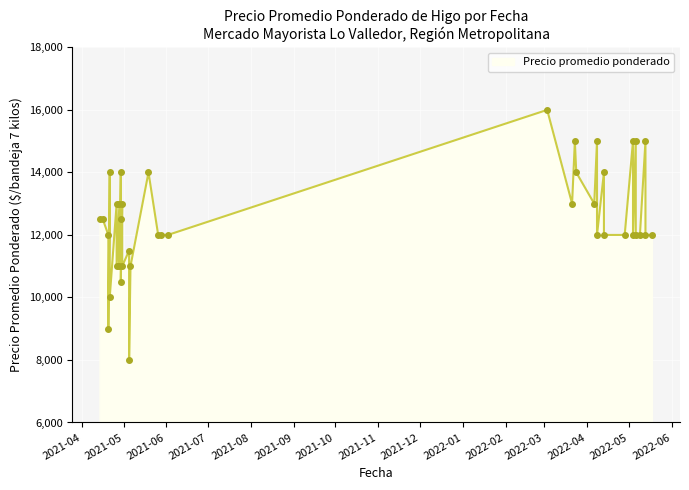

What is the sum of the values at 2022-03-03 and 2022-05-04?

31000